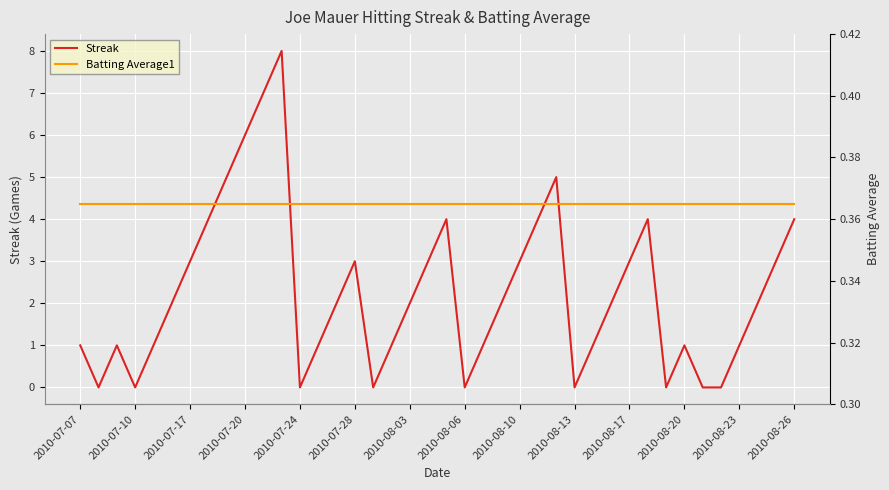

List the series in order of their overall mean, lowest first.

Batting Average1, Streak